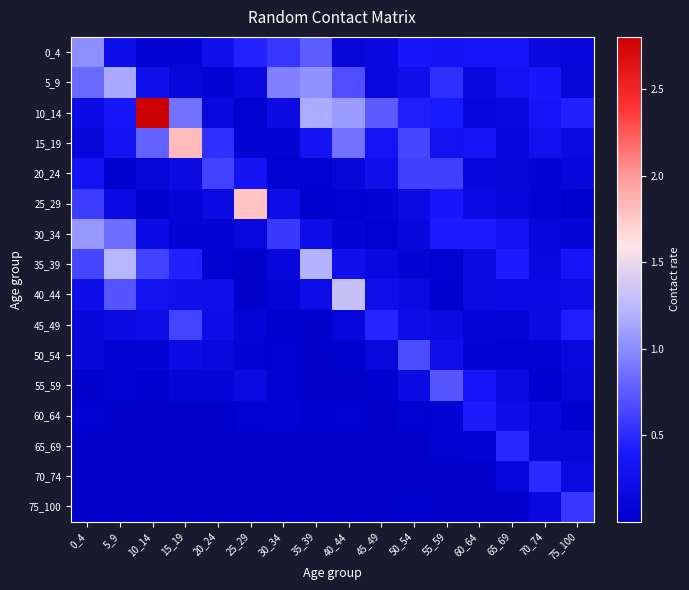

Which series has the largest range (max minus min)?

10_14